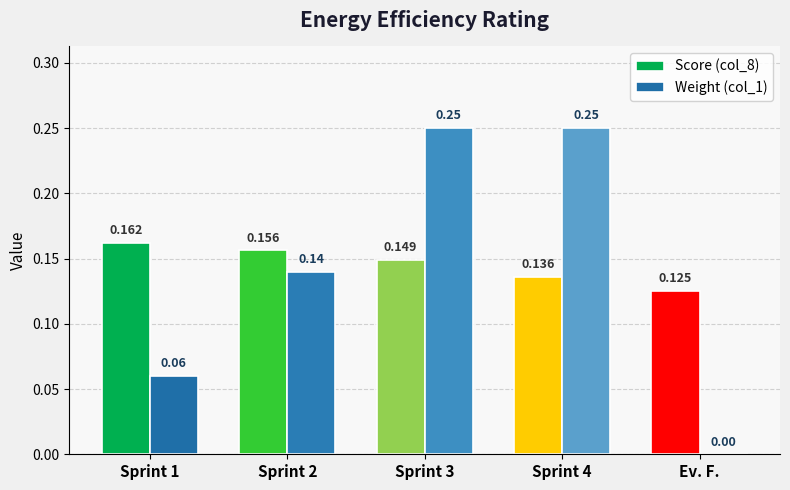

Is the value of Score (col_8) at Ev. F. greater than the value of Weight (col_1) at Sprint 3?

No